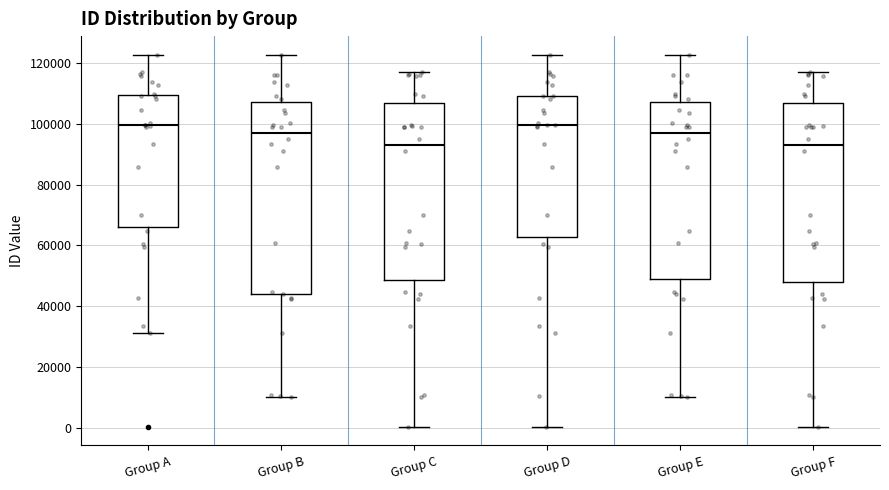

Where does the lower whisker of the box for Group F end on the y-axis? The values are not printed on the chart, so give them approximately, as read against the axis.

0